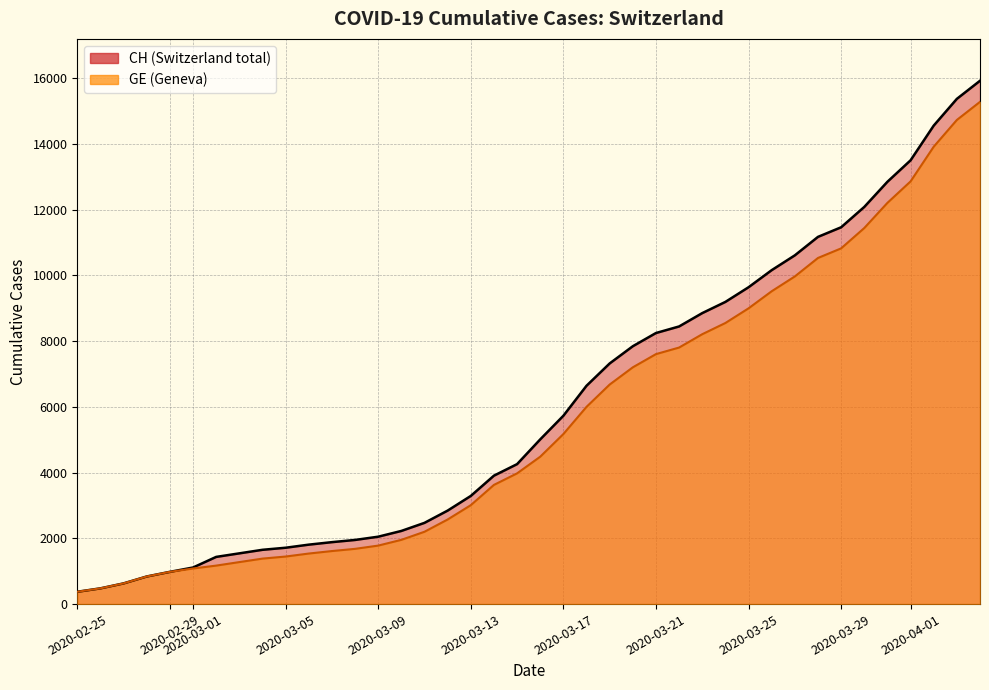

Rank the series by their average value, from highest to lowest.

CH, GE